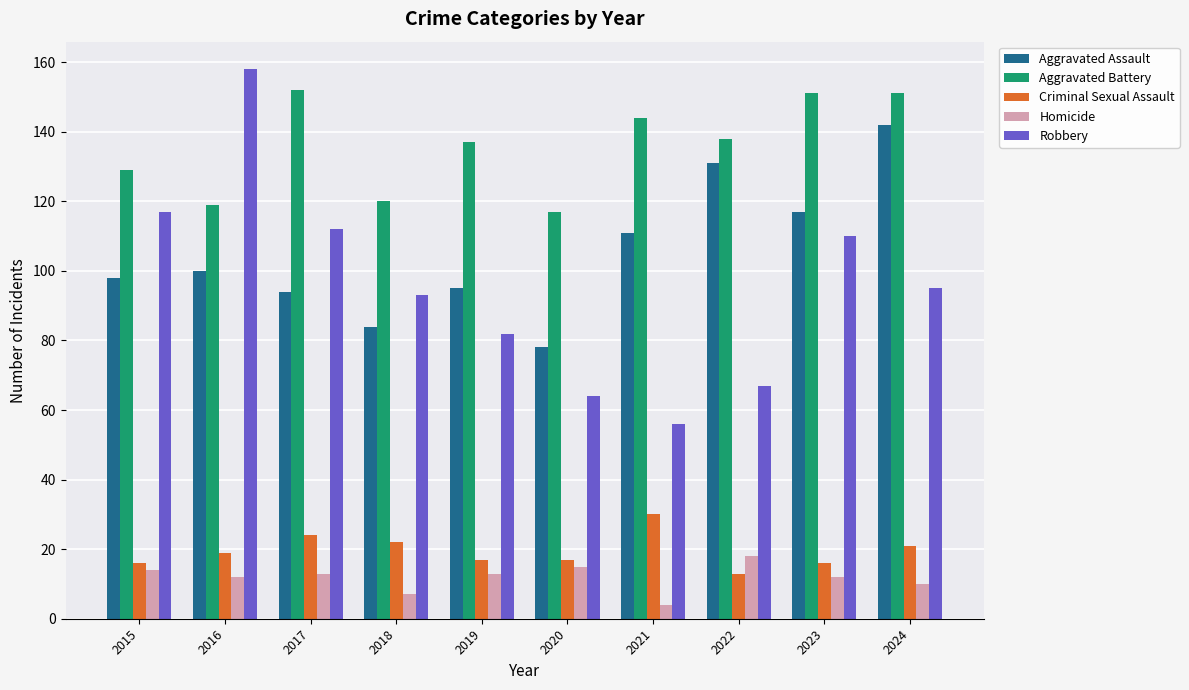

How many groups of bars are there?

10